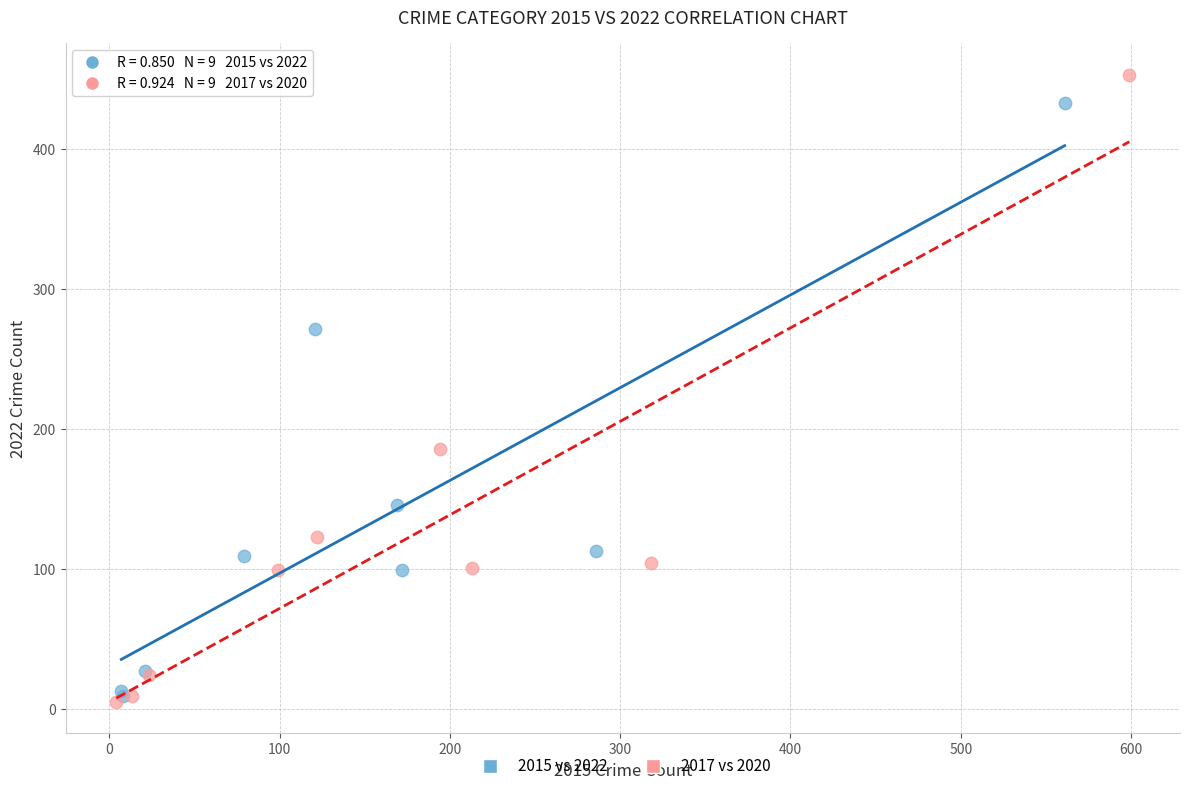

Which series reaches the maximum Y coordinate?

2017 vs 2020